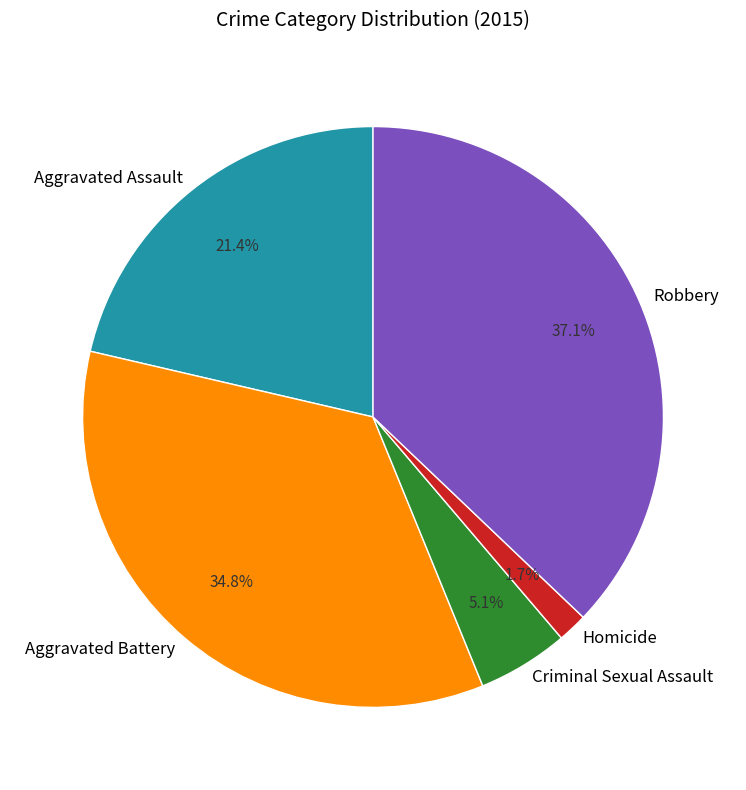

How many slices are in this pie chart?

5